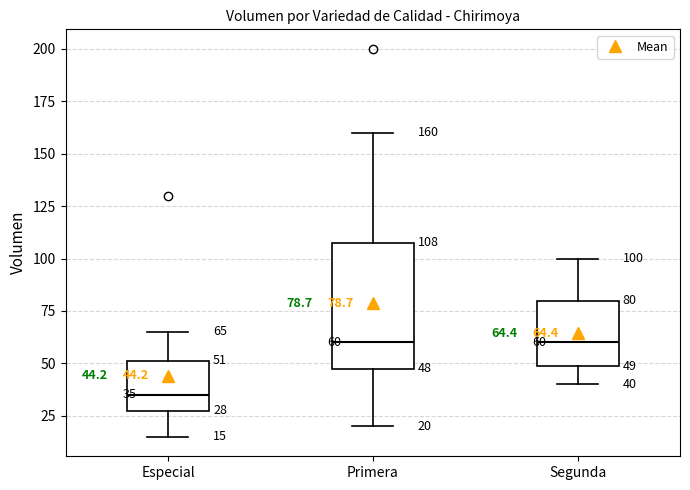

Which box is the tallest, from its lower edge to its upper edge?

Primera